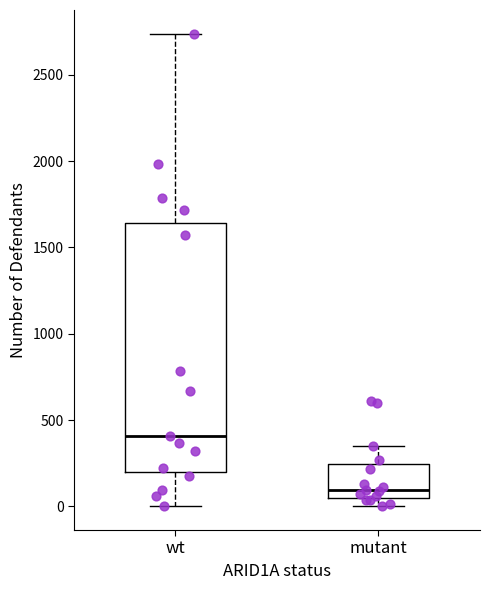

Which box is the tallest, from its lower edge to its upper edge?

wt